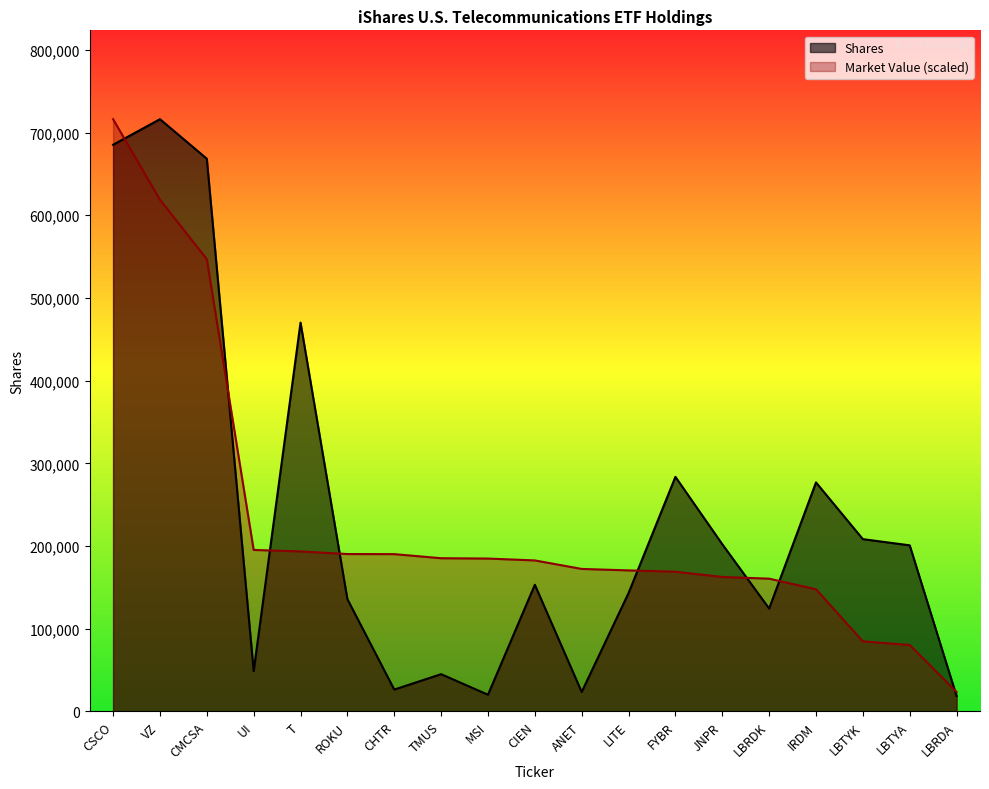

At T, list the series in order from largest to smallest.

Shares, Market Value